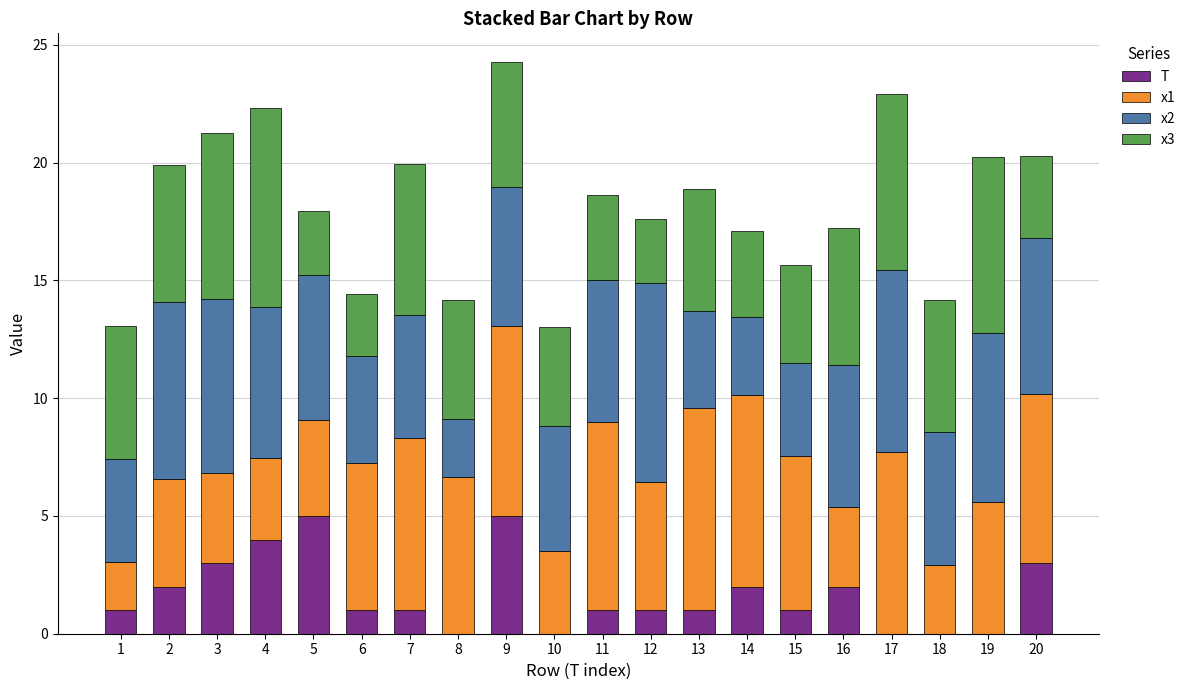

What is the sum of all T values?

33.0